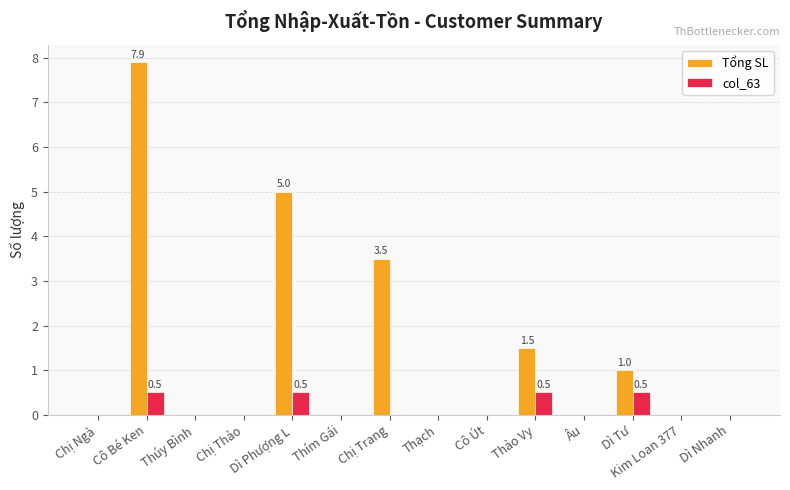

Which series has the largest total across all categories?

Tổng SL